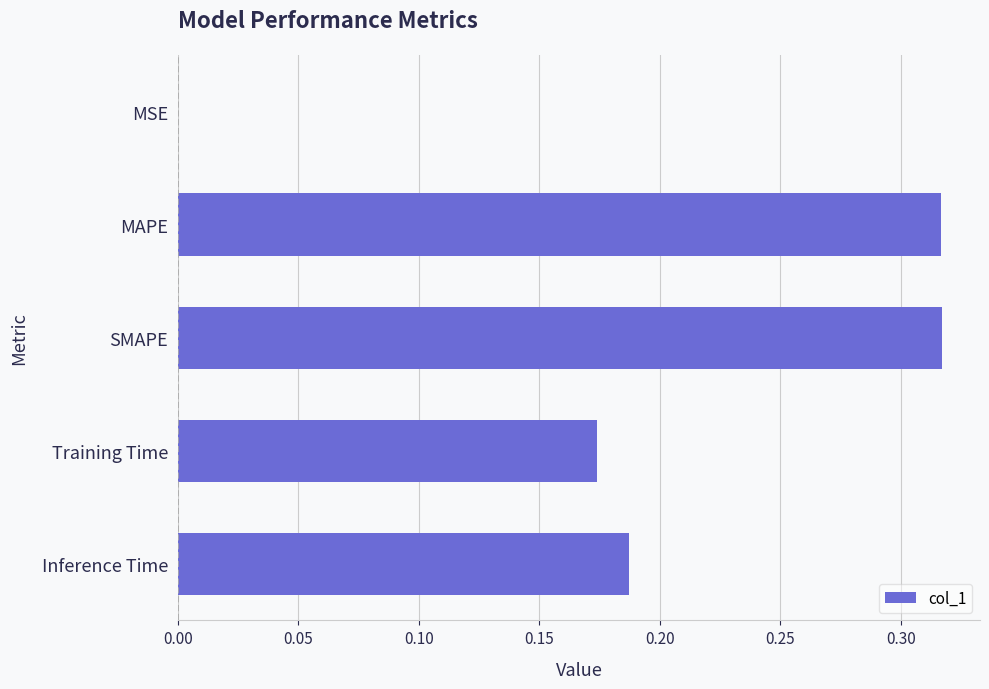

What is the sum of all values?

1.0